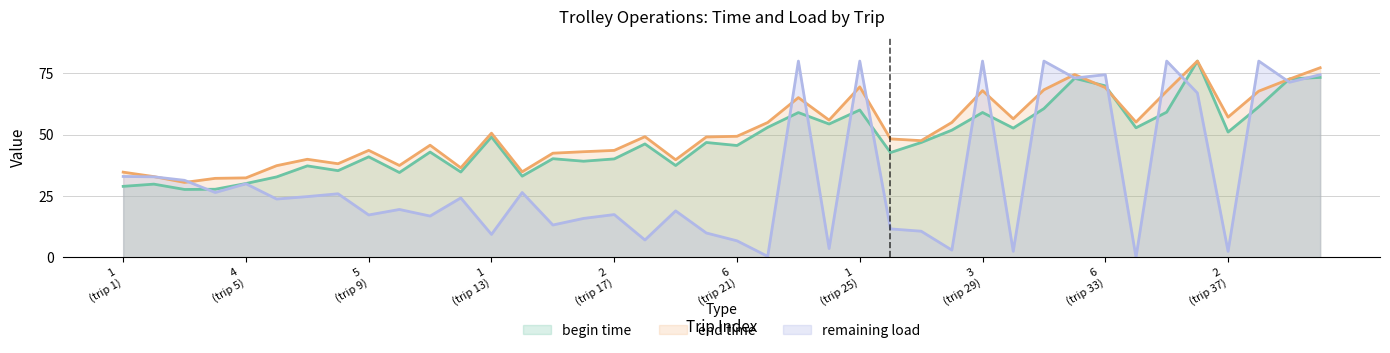

Reading left to right, list all the values displayed in this chart.

begin time: 28.9	29.8	27.6	27.7	30.1	32.8	37.3	35.3	41.0	34.6	42.9	34.8	49.1	33.1	40.2	39.2	40.1	46.2	37.4	46.8	45.6	53.0	59.0	54.3	60.1	42.7	46.8	51.8	59.0	52.7	60.6	73.0	69.9	52.8	59.2	80.0	51.1	61.3	72.7	73.3
end time: 34.7	32.9	30.5	32.2	32.4	37.3	40.0	38.1	43.6	37.4	45.7	36.5	50.6	34.8	42.4	43.0	43.6	49.2	39.8	49.0	49.3	55.0	65.1	55.9	69.5	48.3	47.5	55.0	68.0	56.5	68.3	74.5	69.2	55.1	67.8	80.0	57.1	67.7	72.7	77.3
remaining load: 32.9	32.8	31.4	26.4	30.0	23.7	24.7	25.9	17.2	19.5	16.8	24.2	9.3	26.4	13.2	15.8	17.4	7.0	18.9	9.9	6.7	0.4	80.0	3.6	80.0	11.6	10.6	2.9	80.0	2.4	80.0	73.1	74.5	0.0	80.0	67.0	2.4	80.0	71.4	74.5